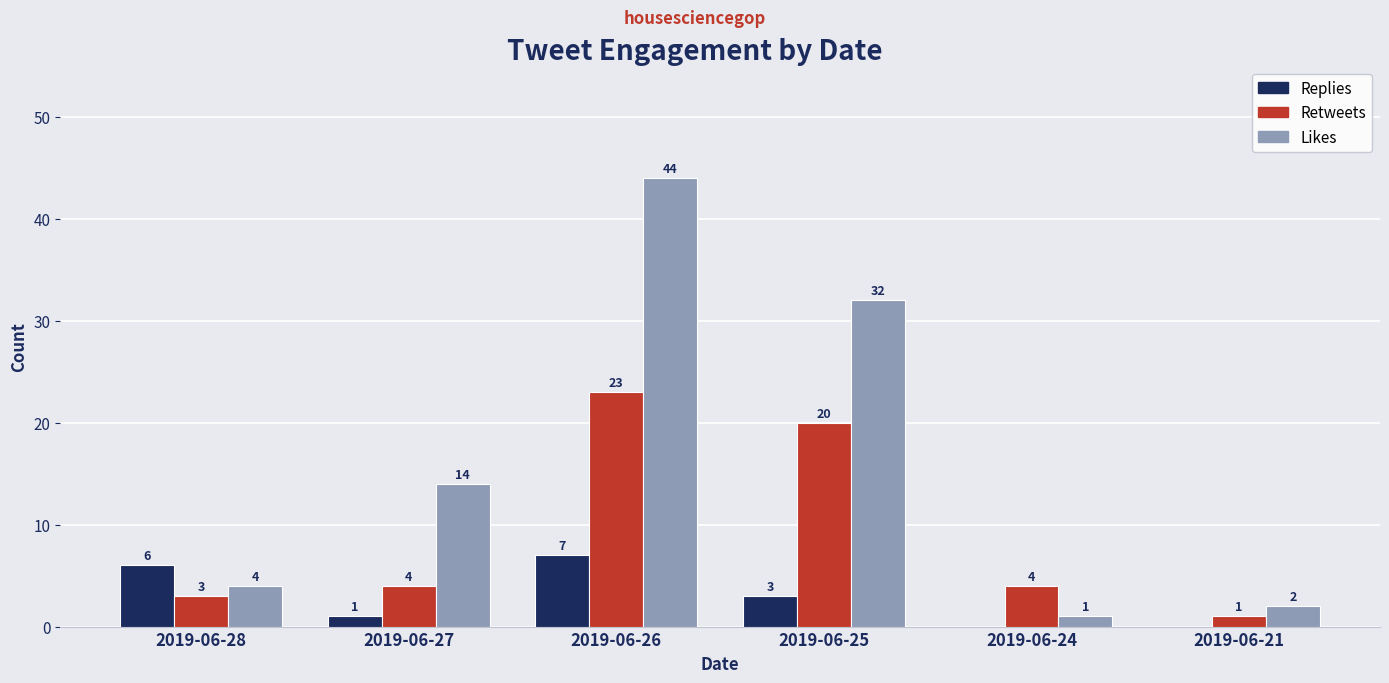

Which category has the highest value across all series?

2019-06-26